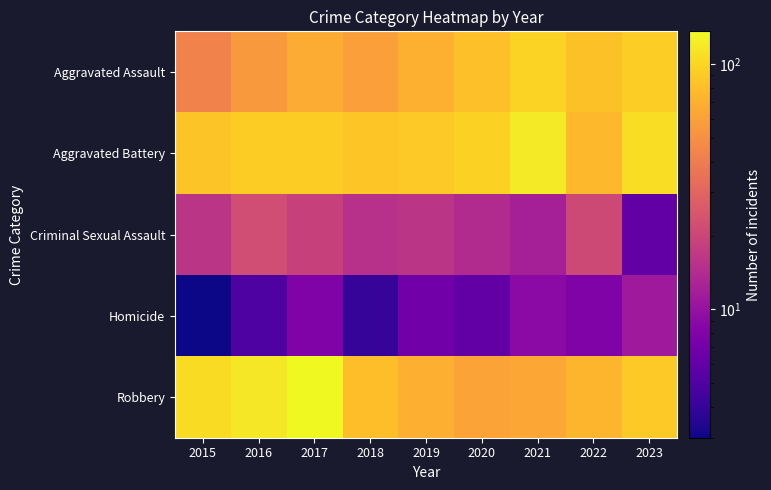

Rank the series by their maximum value, from lowest to highest.

Homicide, Criminal Sexual Assault, Aggravated Assault, Aggravated Battery, Robbery